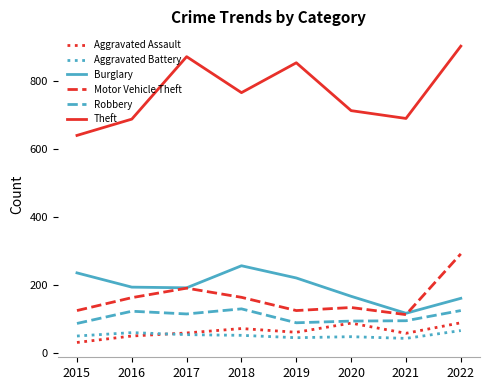

What is the greatest value displayed?

904